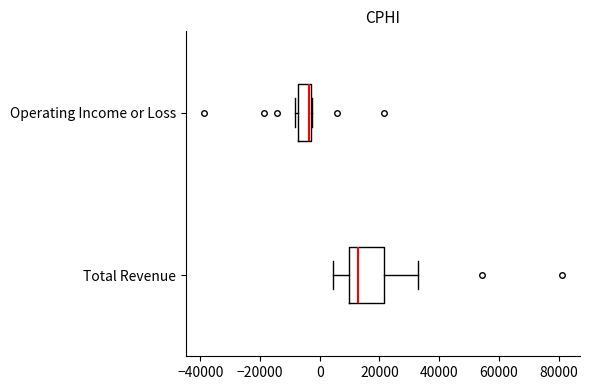

Which box is the widest, from its left edge to its right edge?

Total Revenue